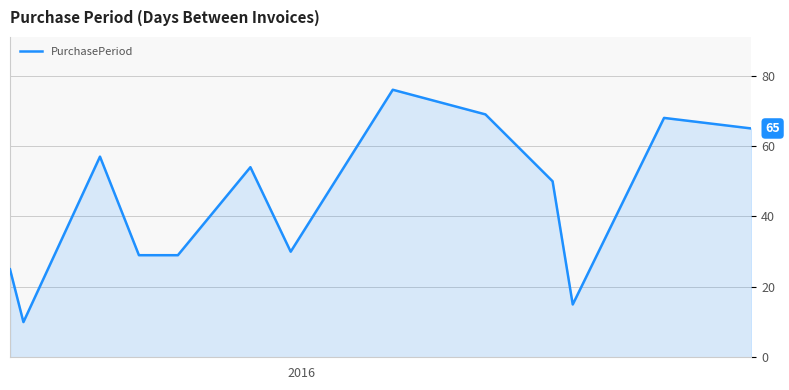

What is the minimum value shown in the chart?

10